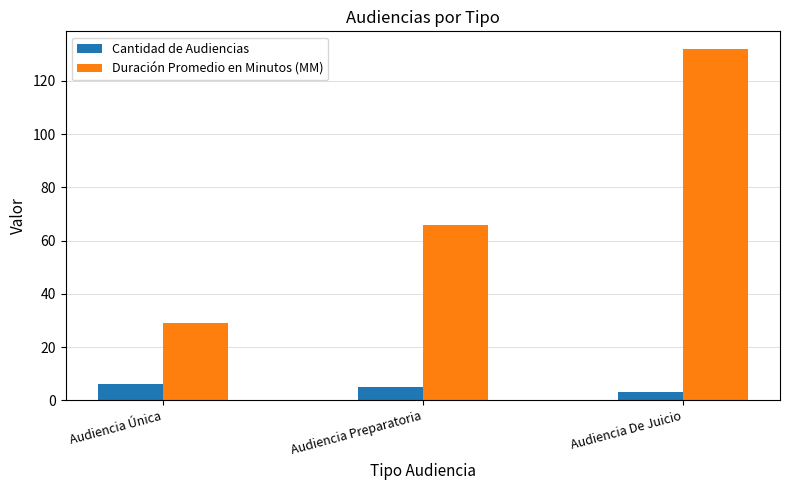

Is it true that Duración Promedio en Minutos (MM) equals 190 at Audiencia De Juicio?

False